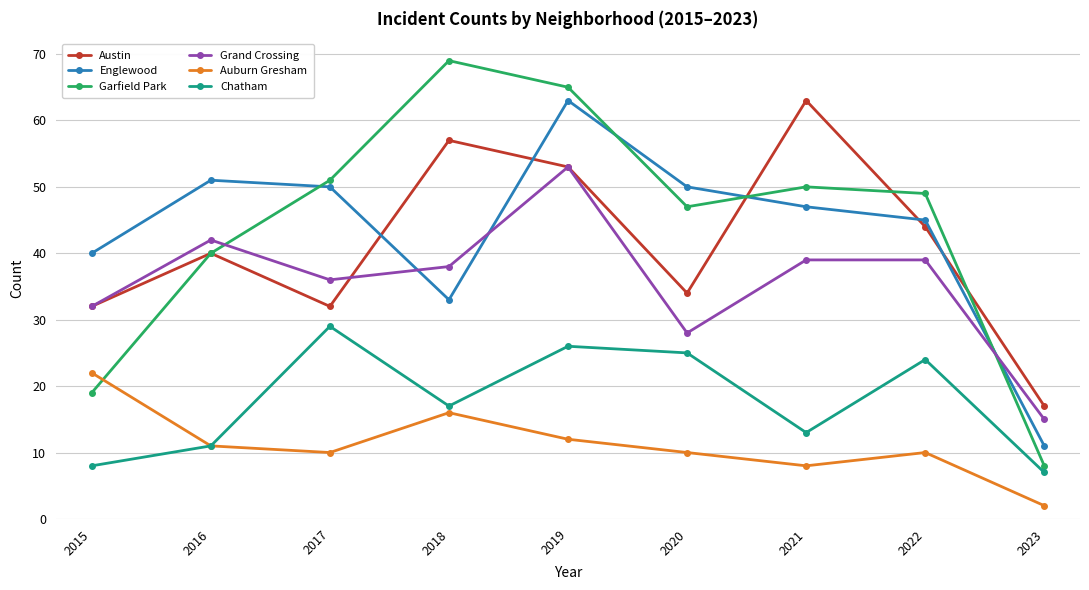

What is the lowest value of the Chatham series?

7